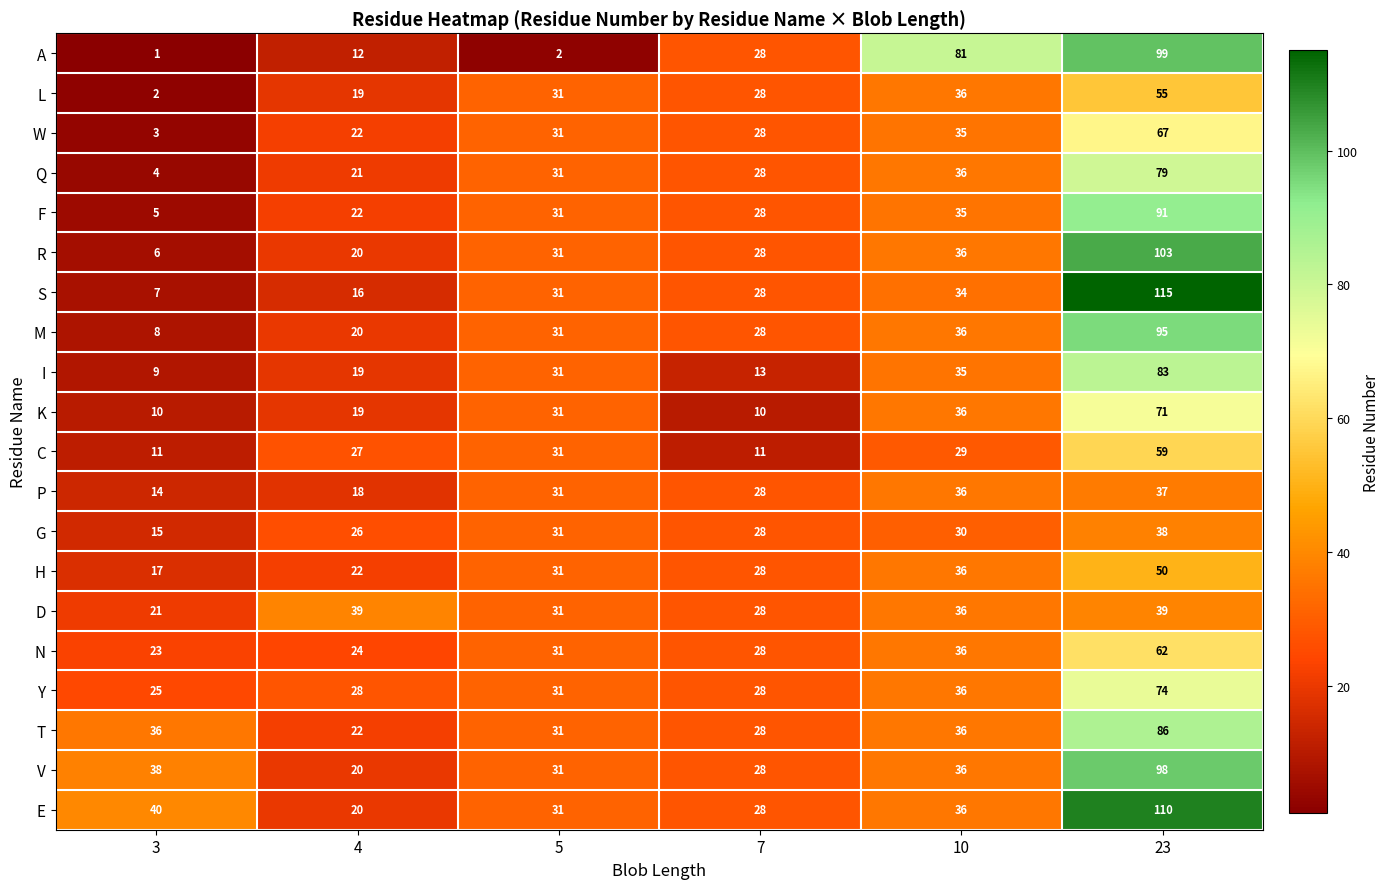

What is the highest value of the V series?

98